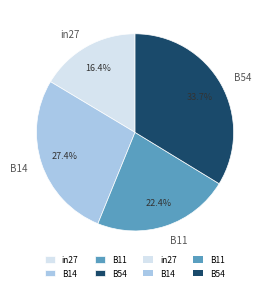

What is the smallest slice in the pie chart?

in27